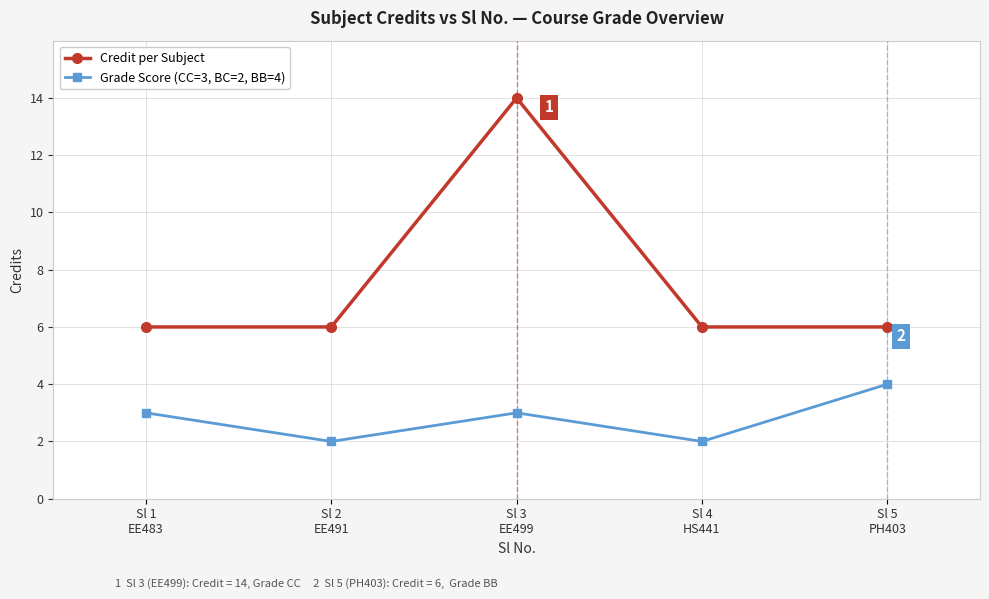

Does the chart have visible grid lines?

Yes